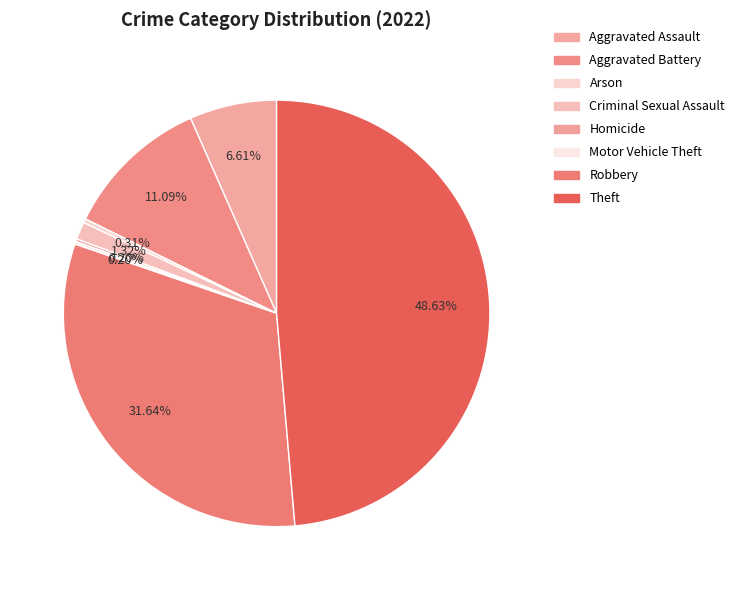

Count the number of slices in the pie.

8